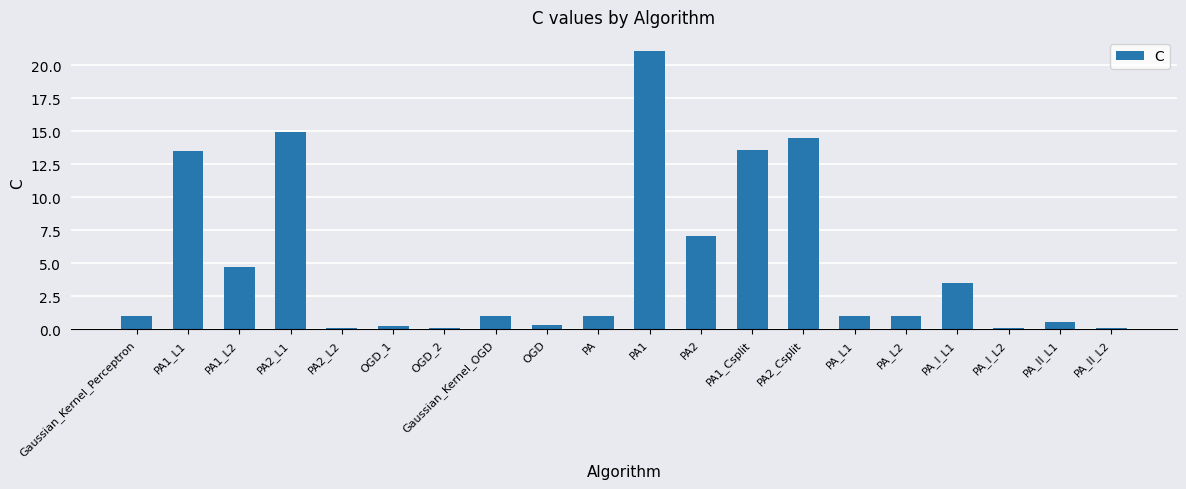

What is the maximum value shown in the chart?

21.1